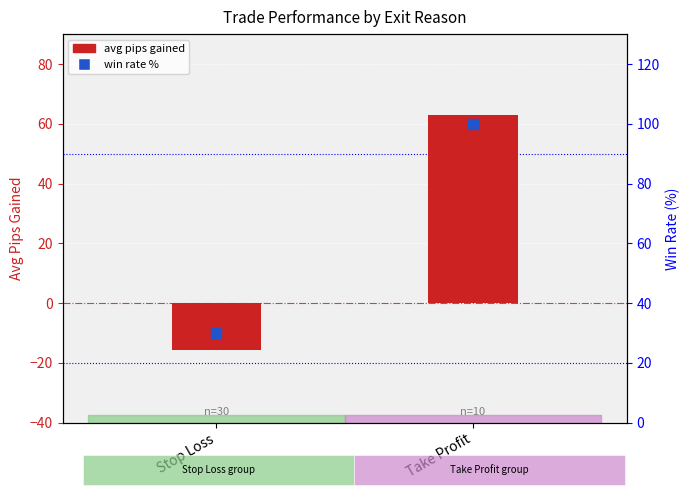

Which series contains the lowest Y value?

avg pips gained